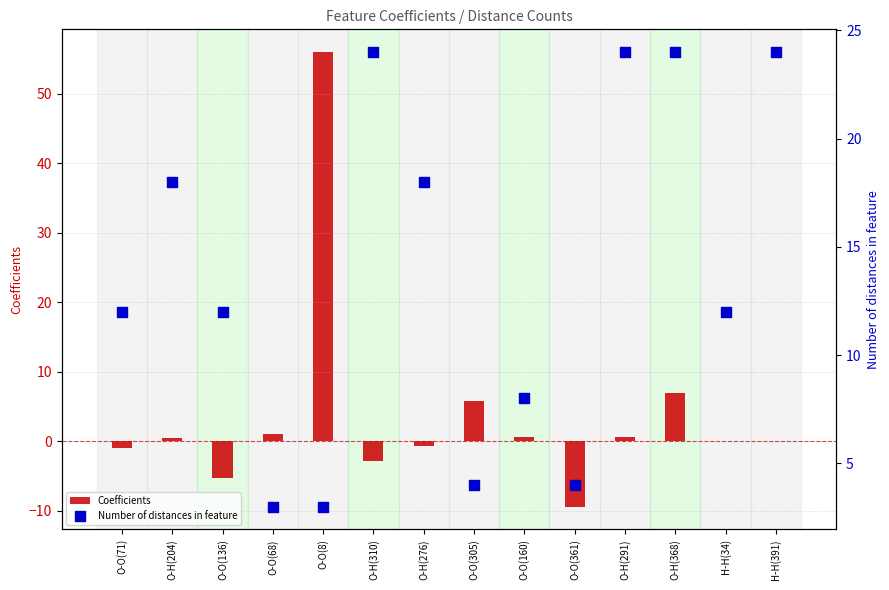

Which series has the largest Y range (max minus min)?

Coefficients